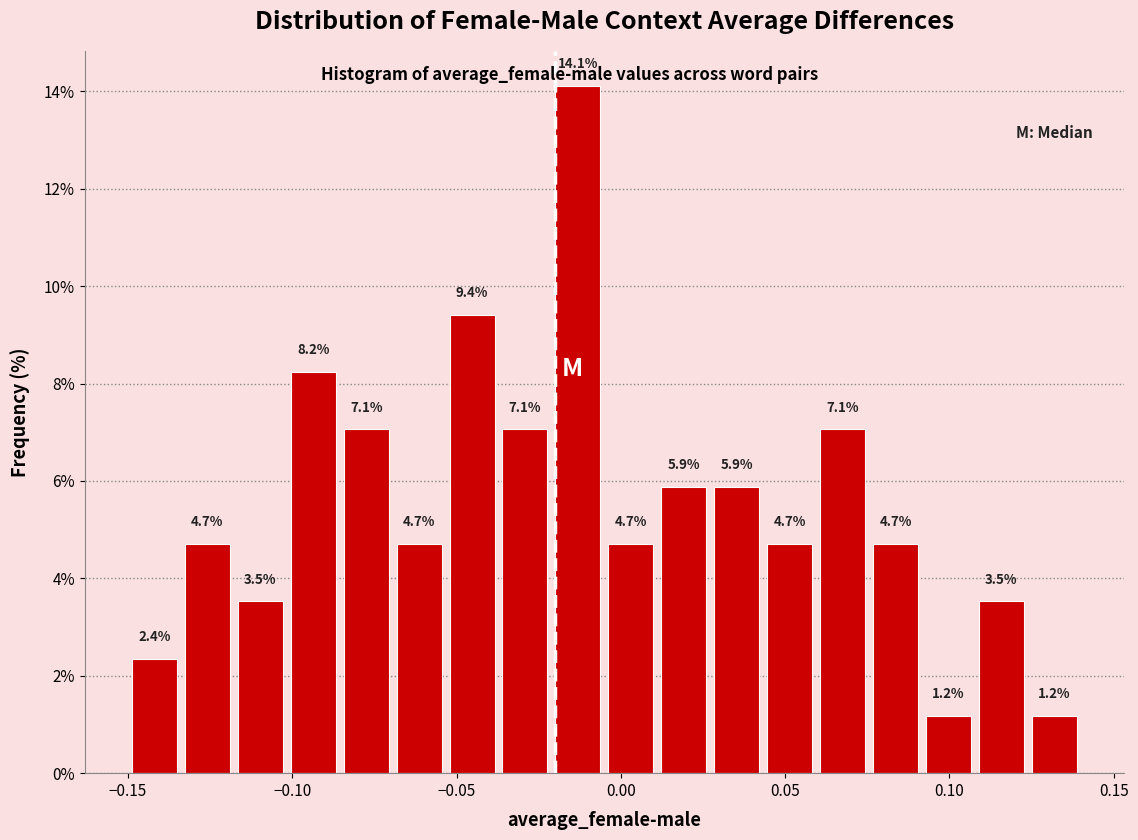

Around what value on the x-axis is the tallest bar? Give the approximate position of its centre, as read against the axis.

-0.015